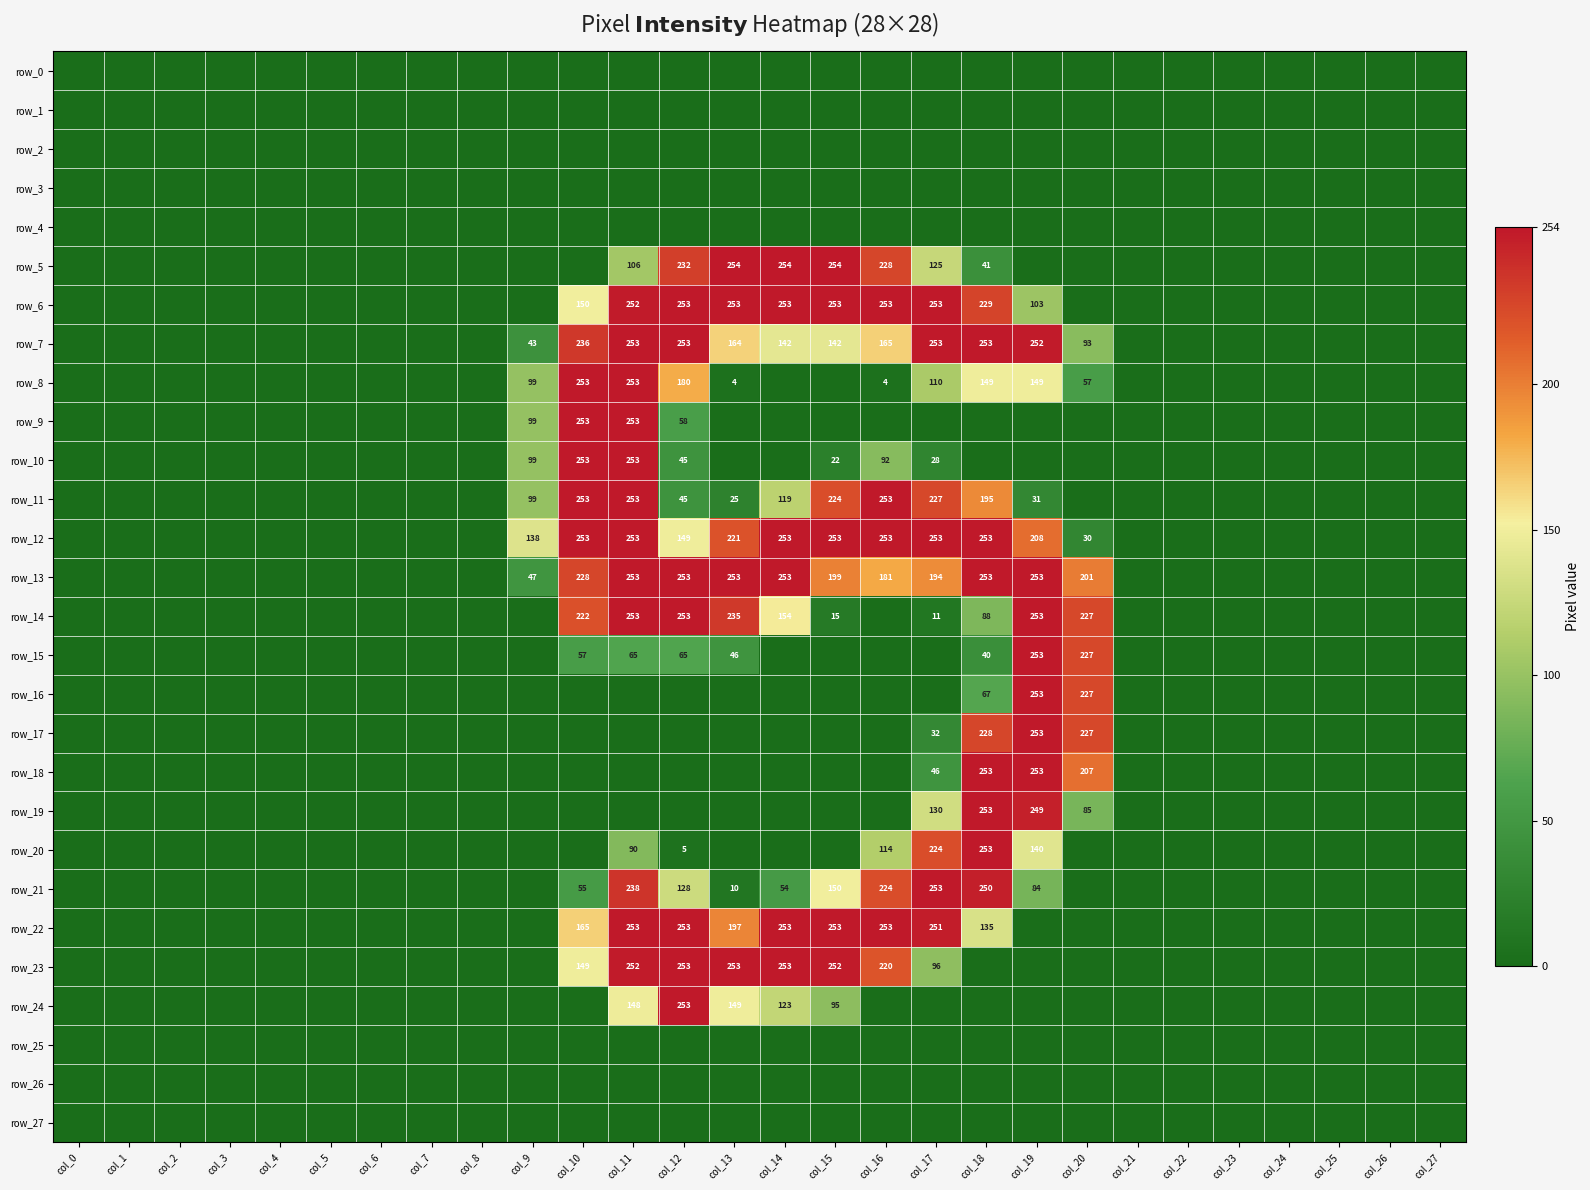

The row_24 series shows 111 at col_17. True or false?

False